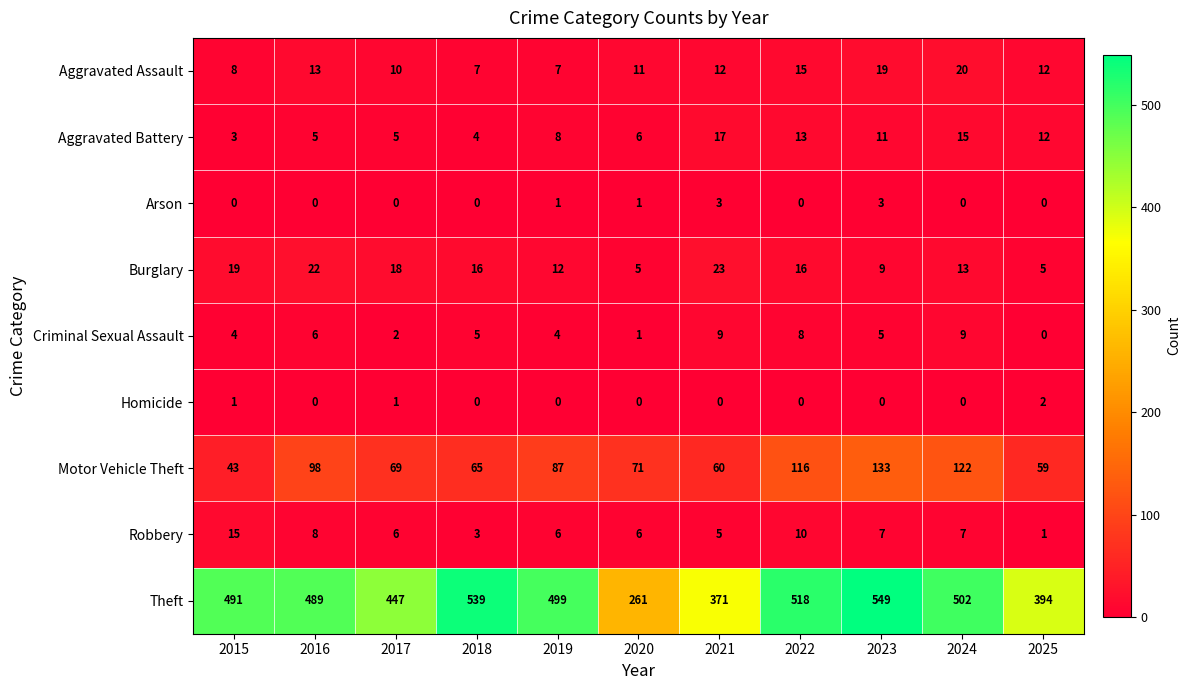

What is the total value across all series at 2019?

624